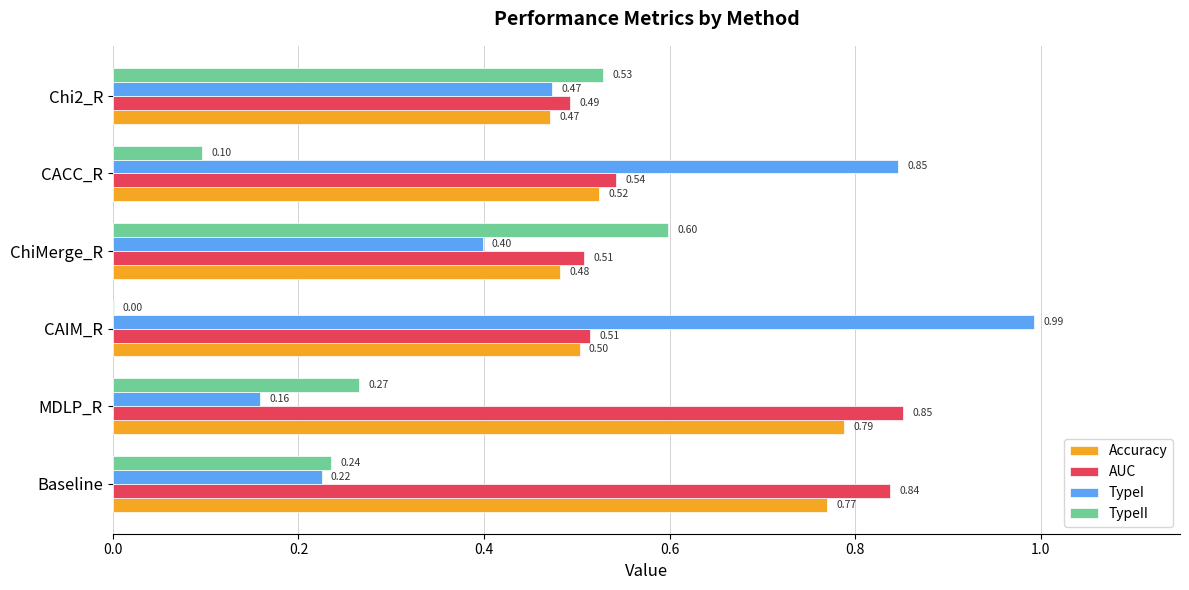

What is the total value across all series at ChiMerge_R?

2.0